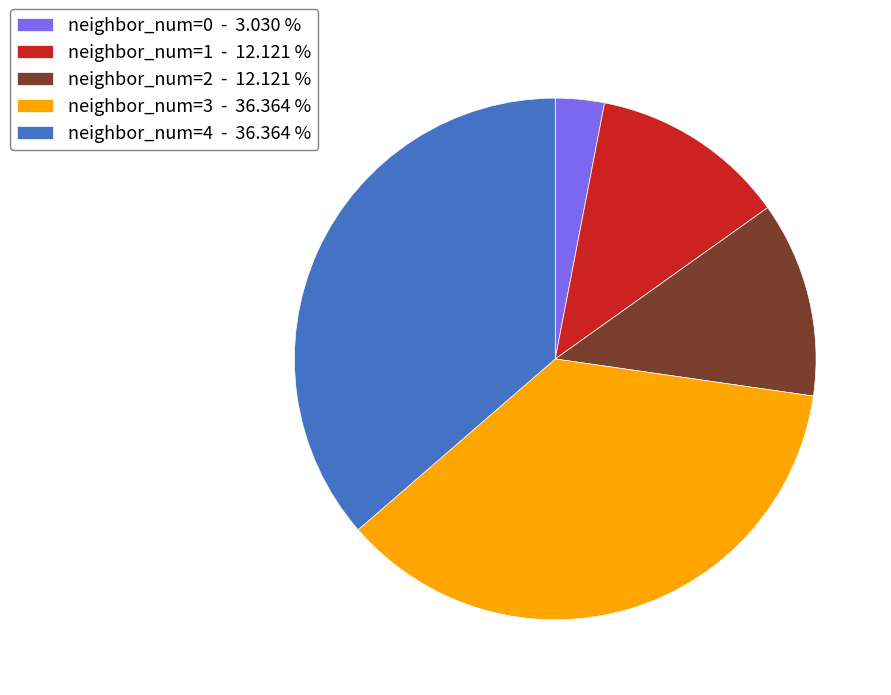

Does any single category account for the majority?

No